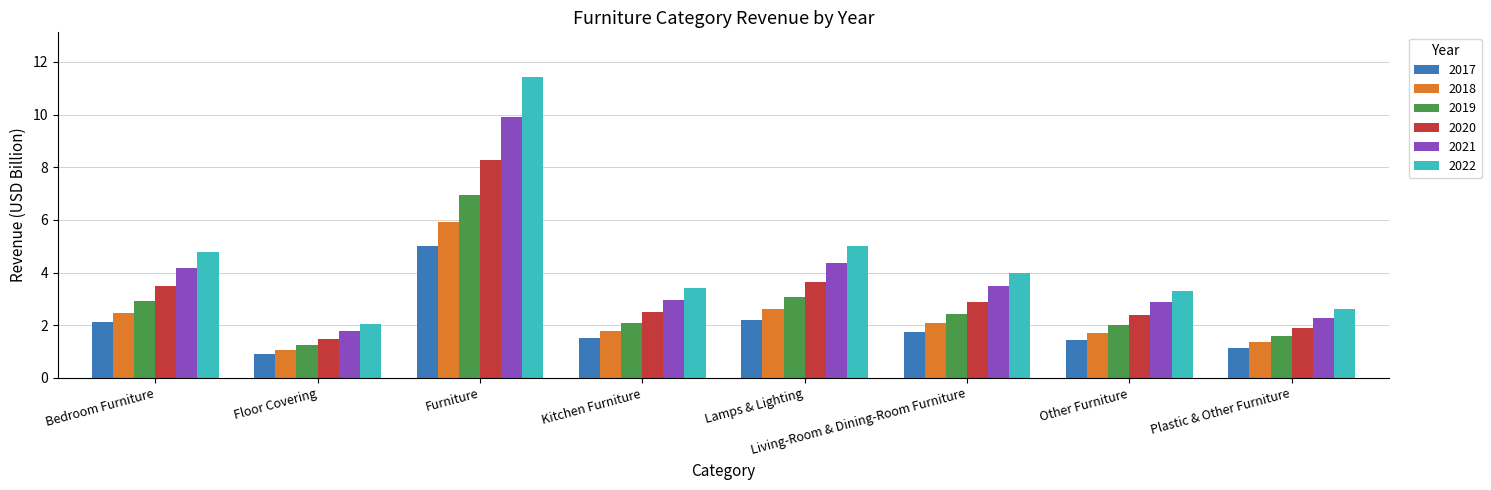

At which label does 2018 reach its peak?

Furniture